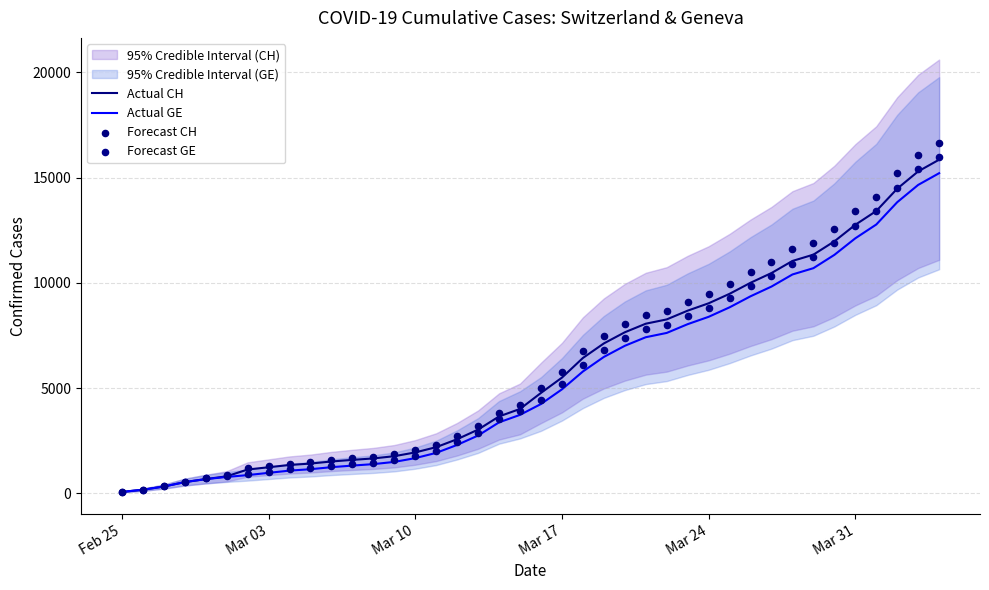

At how many categories does at least one series exceed 14813?

3